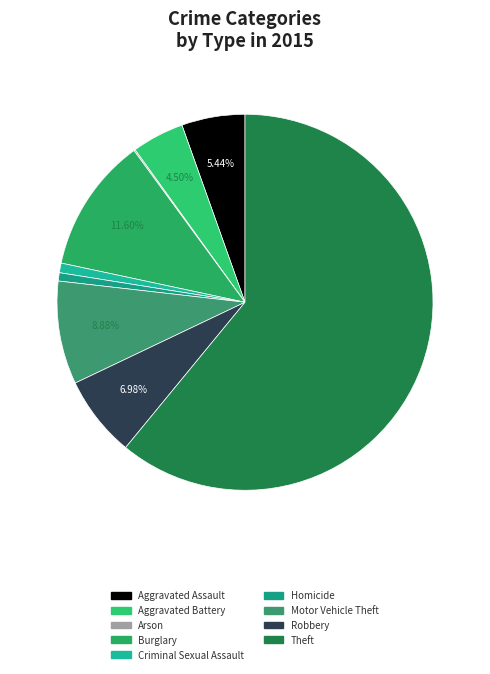

Which category accounts for the majority?

Theft